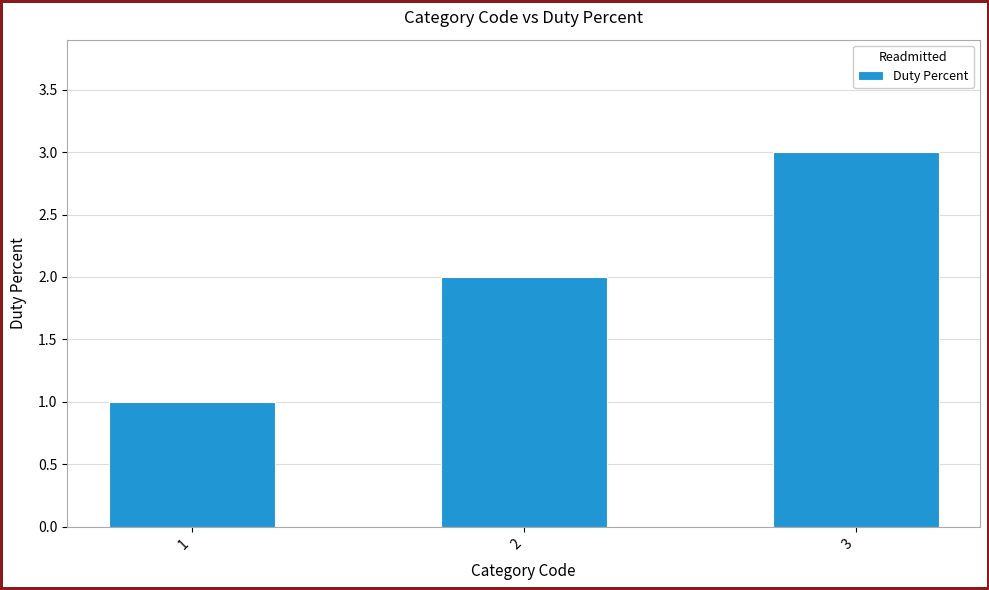

Between 3 and 2, which is larger?

3